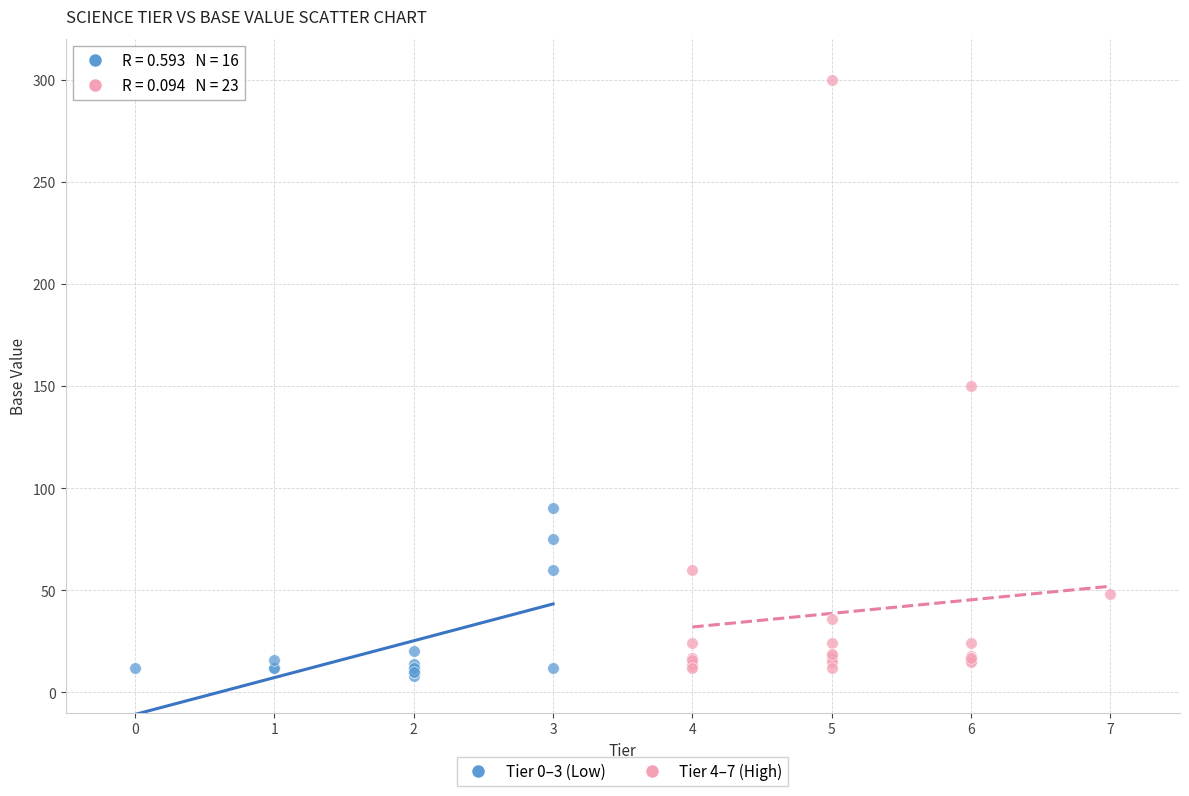

Which series contains the lowest Y value?

Tier 0–3 (Low)